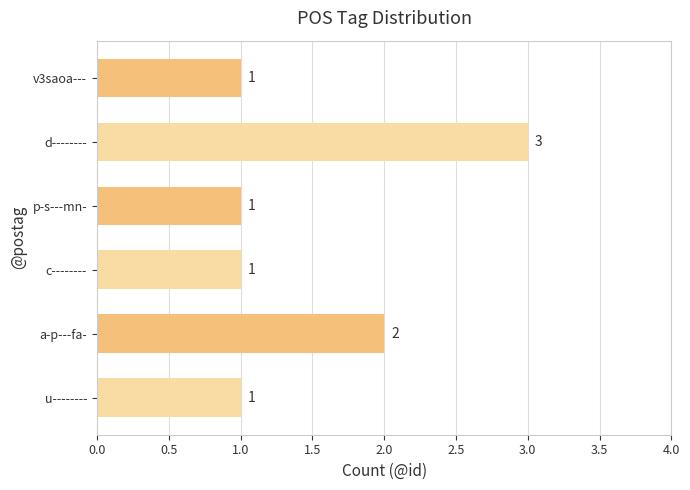

What is the label of the 1st bar from the top?

v3saoa---